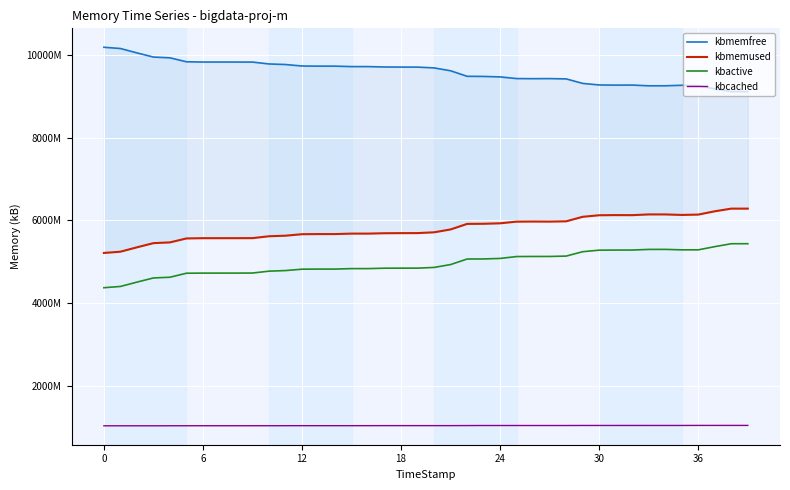

What is the spread (max minus min) of values at 17?

8673964